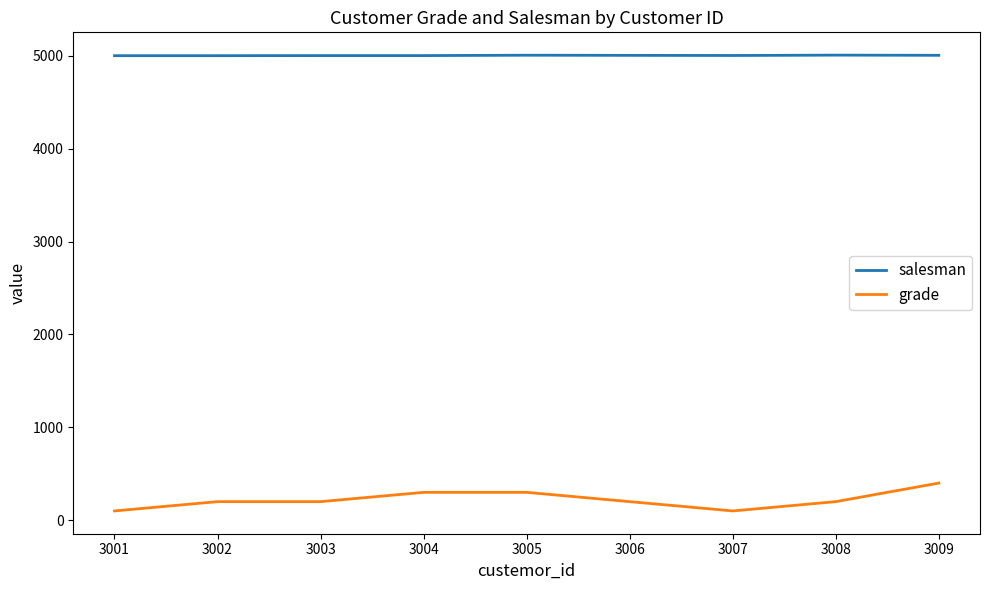

The value of salesman at 3004 is 8897. True or false?

False